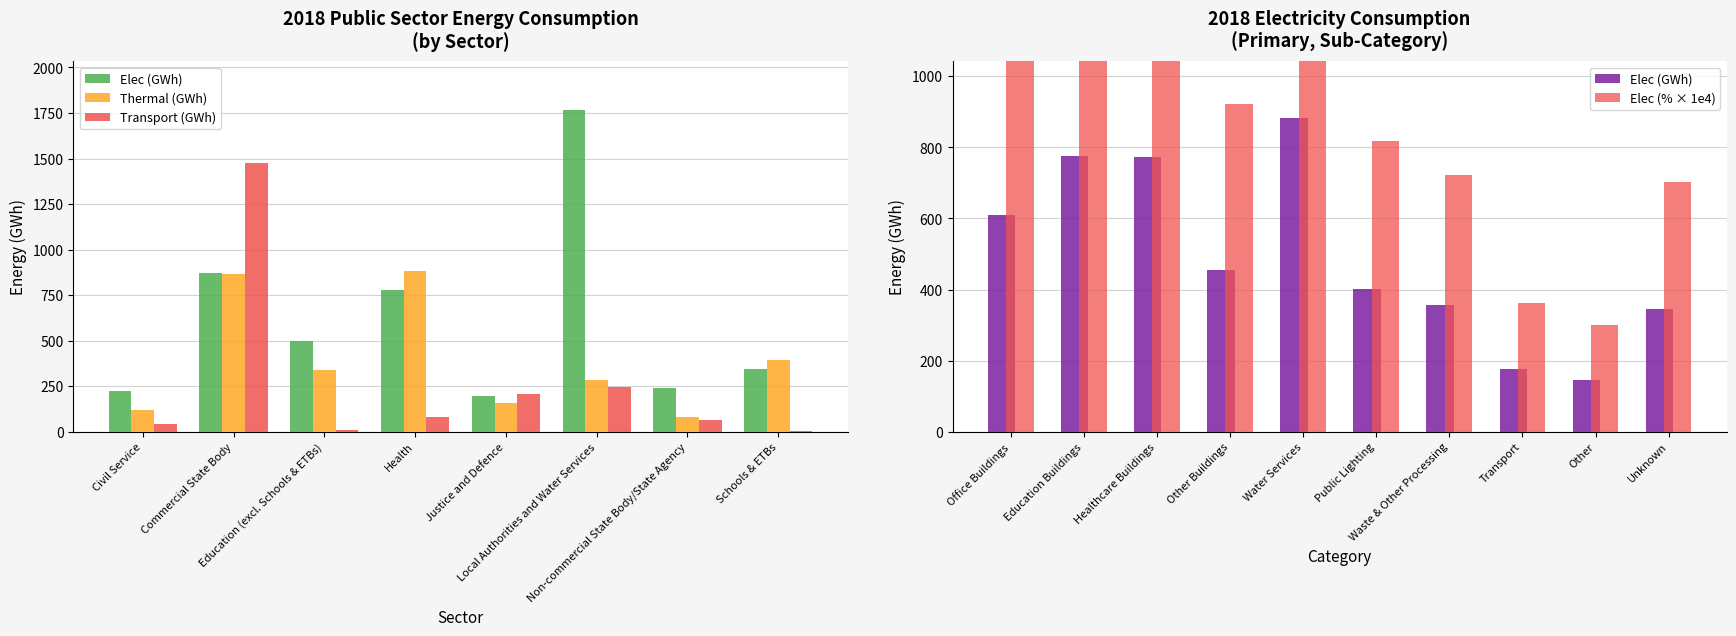

How many data points in Elec (GWh) are less than 496?

4